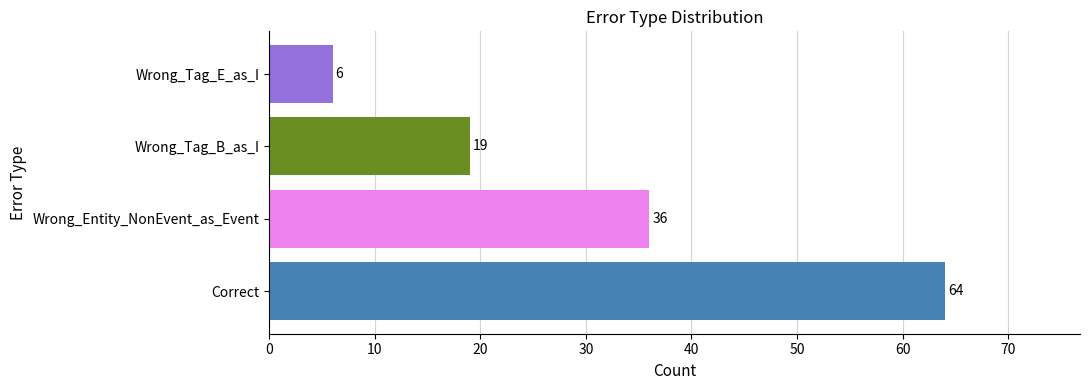

The chart shows a value of 12 at Wrong_Tag_B_as_I. True or false?

False